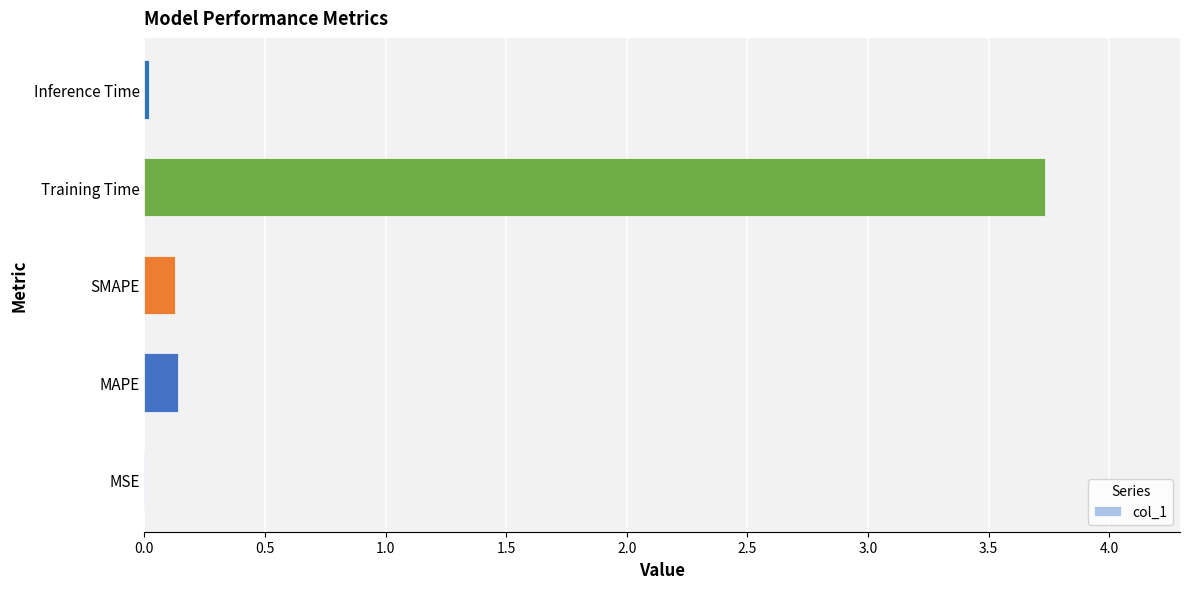

What is the greatest value displayed?

3.7